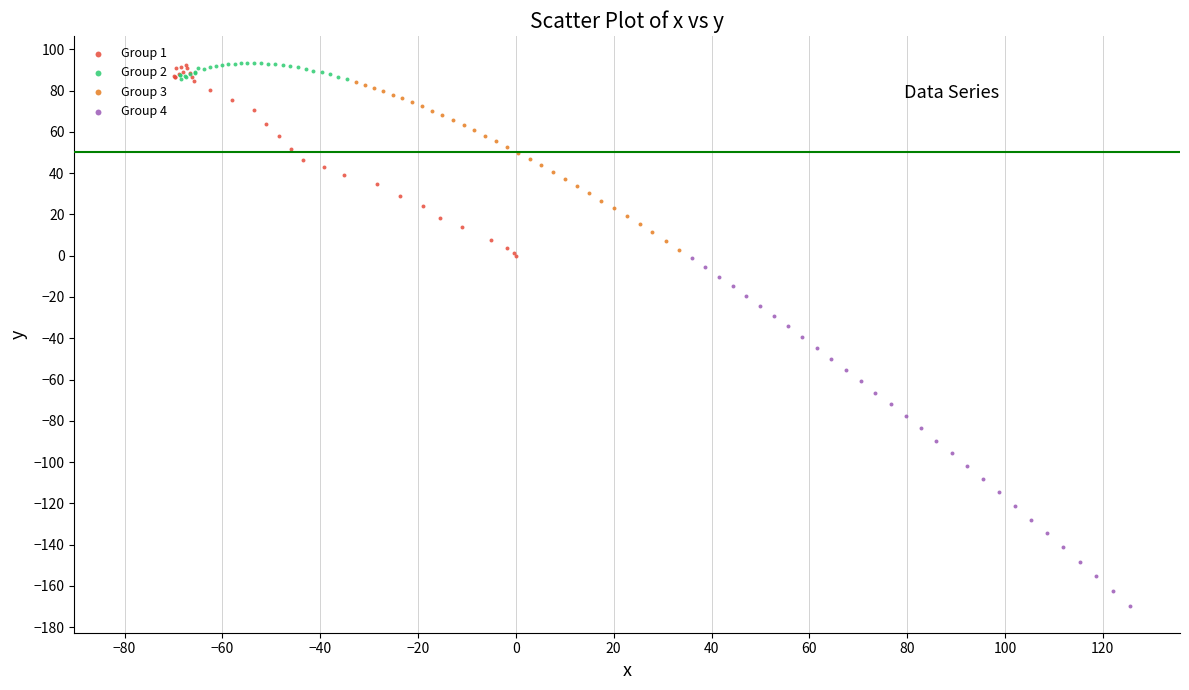

Which series has the largest Y range (max minus min)?

Group 4